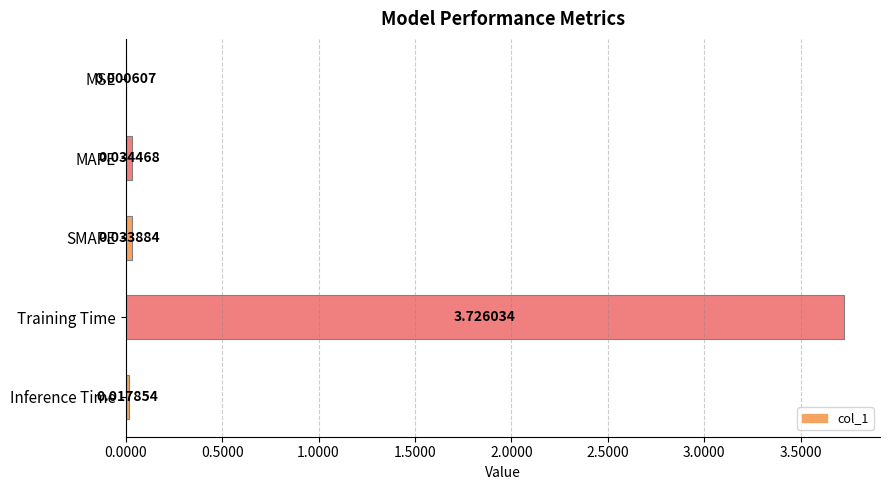

Where is the data nearest to the value 1?

MAPE